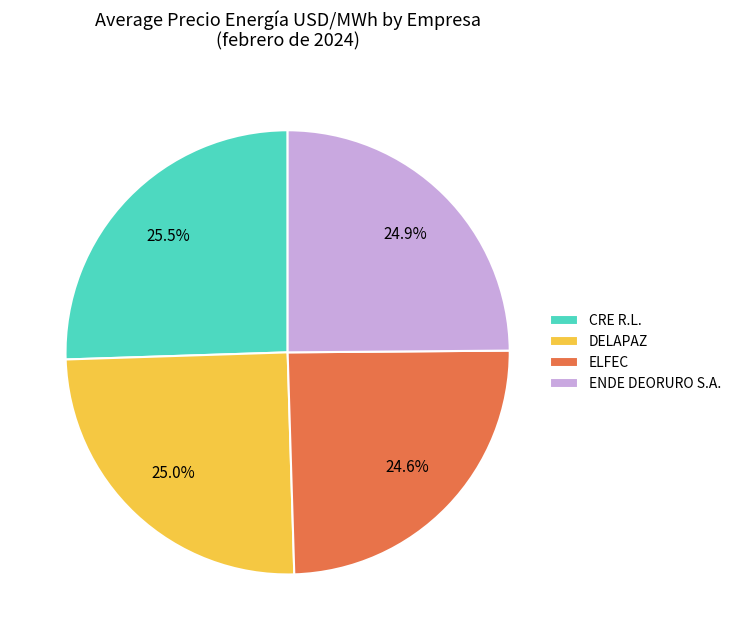

Is it true that DELAPAZ is 25% of the pie?

True